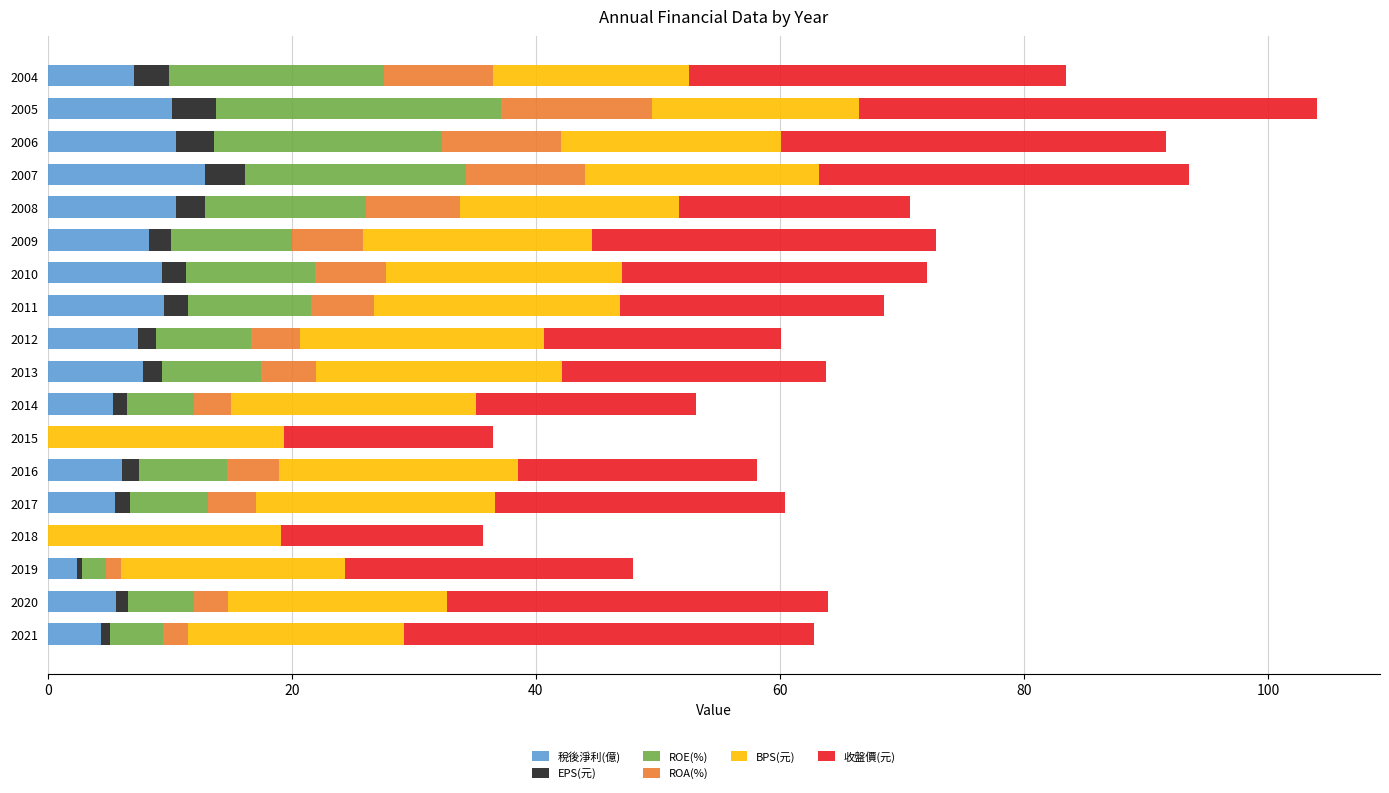

The 稅後淨利(億) series shows 8.4 at 2018. True or false?

False